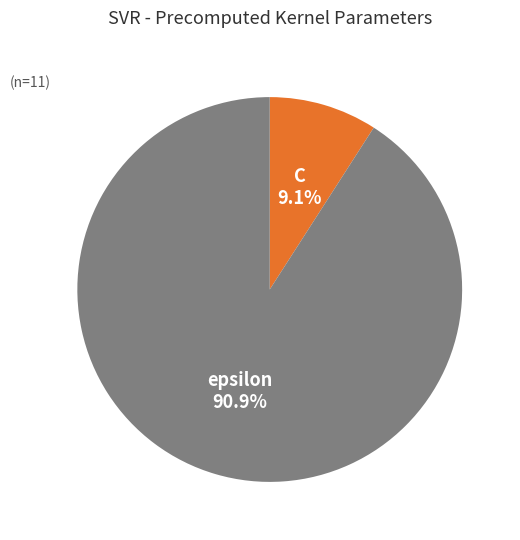

Which category has the smallest portion of the pie?

C